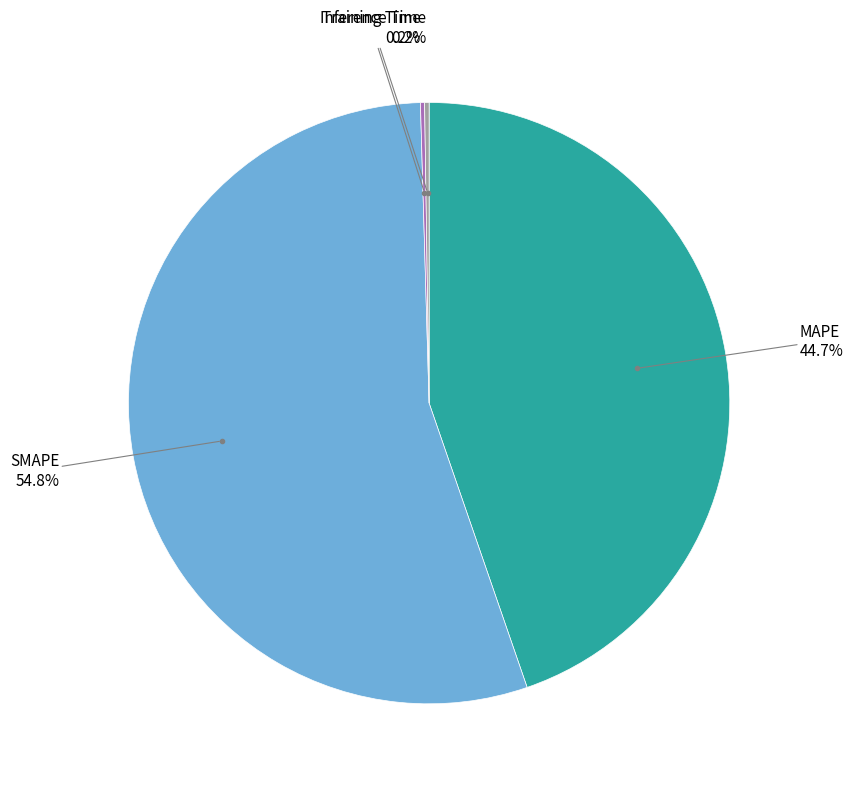

Is there a majority slice in this chart?

Yes